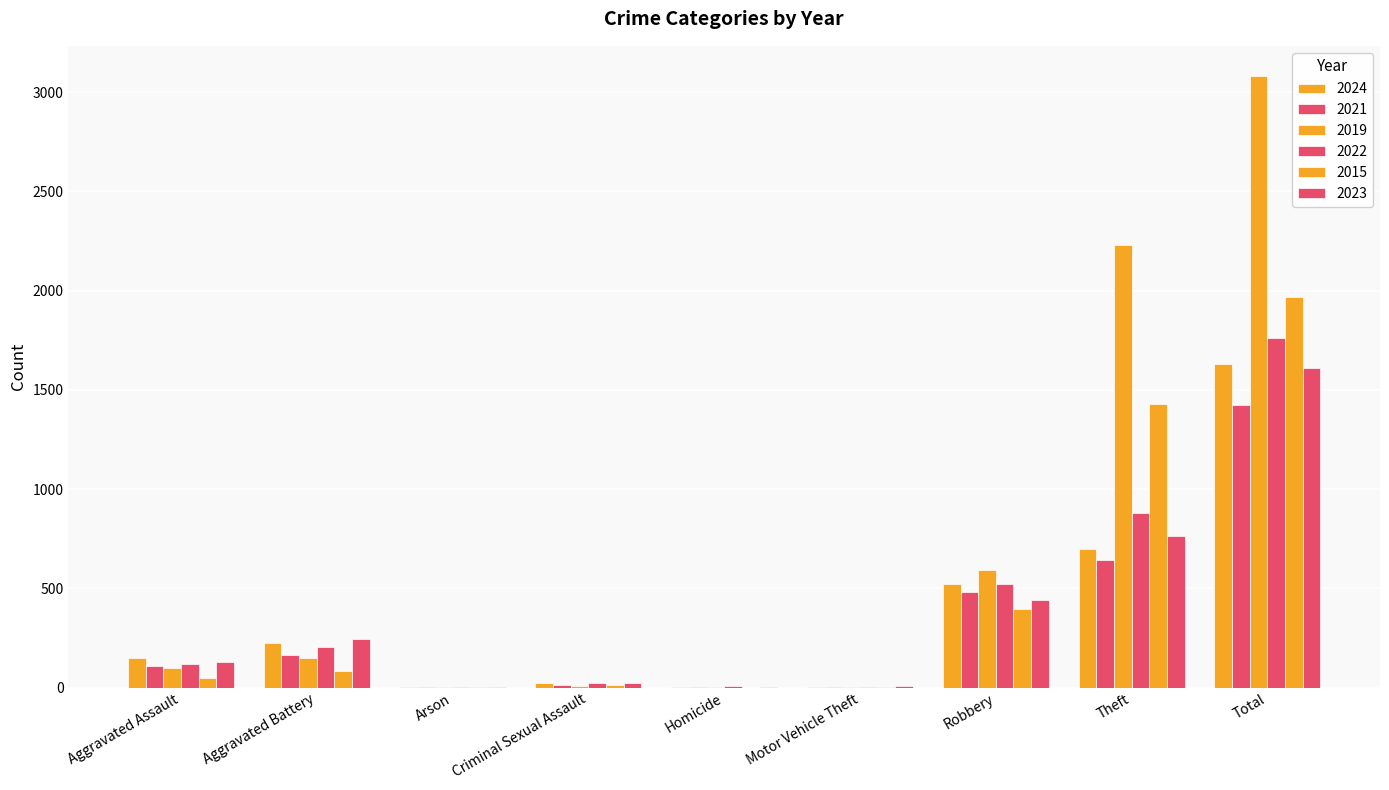

How many distinct data groups are displayed?

6